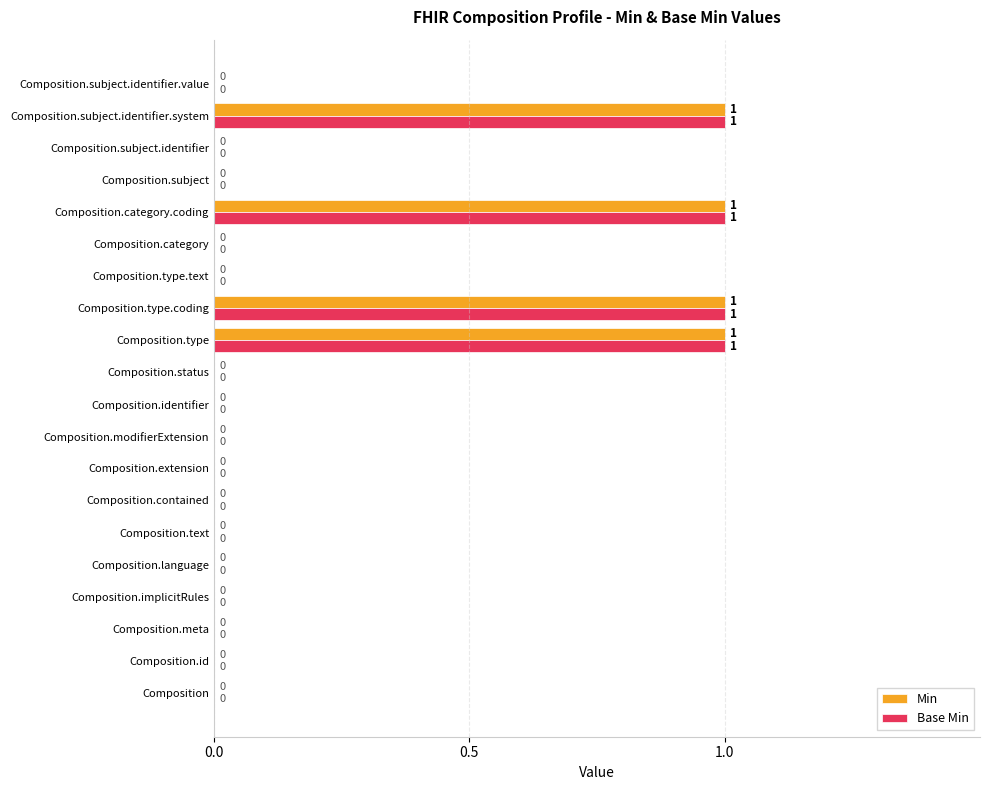

Is the value of Base Min at Composition greater than the value of Min at Composition.type.coding?

No